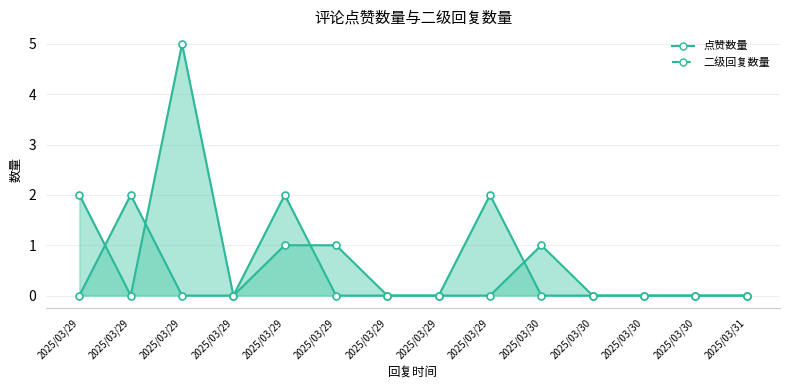

List the series in order of their overall mean, lowest first.

点赞数量, 二级回复数量